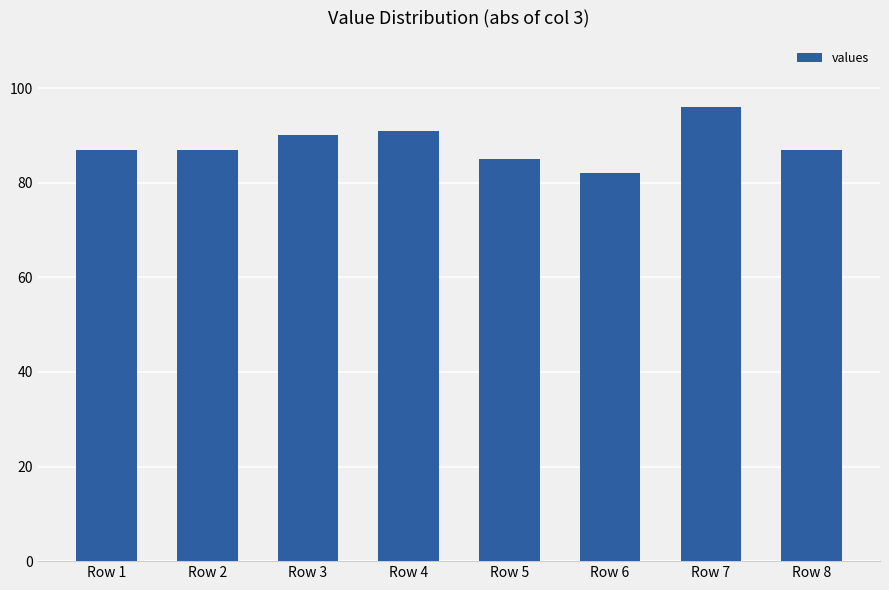

Reading left to right, transcribe all the data shown in this chart.

Row 1=87	Row 2=87	Row 3=90	Row 4=91	Row 5=85	Row 6=82	Row 7=96	Row 8=87